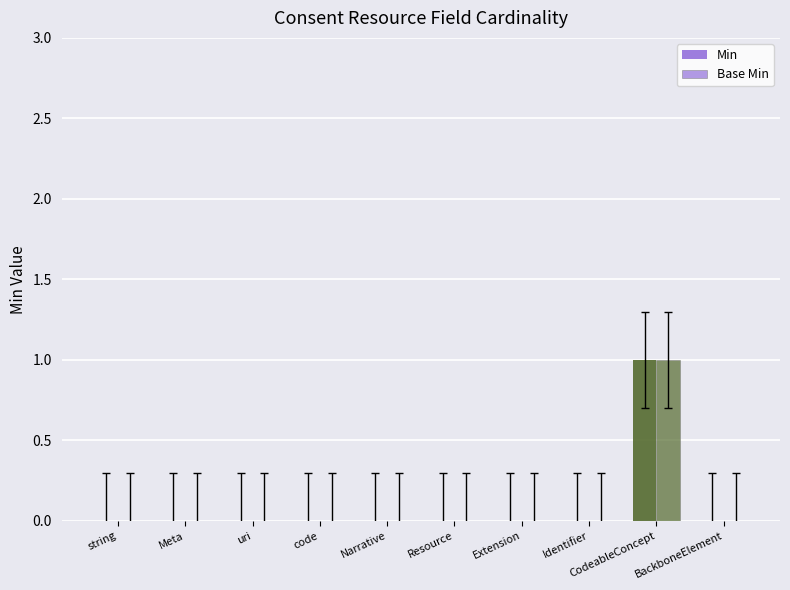

Reading left to right, extract all data points from this chart.

Min: string=0	Meta=0	uri=0	code=0	Narrative=0	Resource=0	Extension=0	Identifier=0	CodeableConcept=1	BackboneElement=0
Base Min: string=0	Meta=0	uri=0	code=0	Narrative=0	Resource=0	Extension=0	Identifier=0	CodeableConcept=1	BackboneElement=0